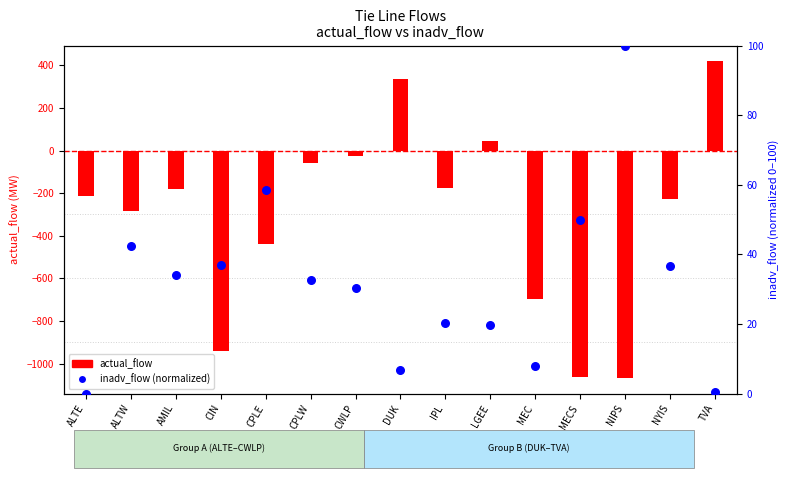

Which series has the widest spread of Y values?

actual_flow